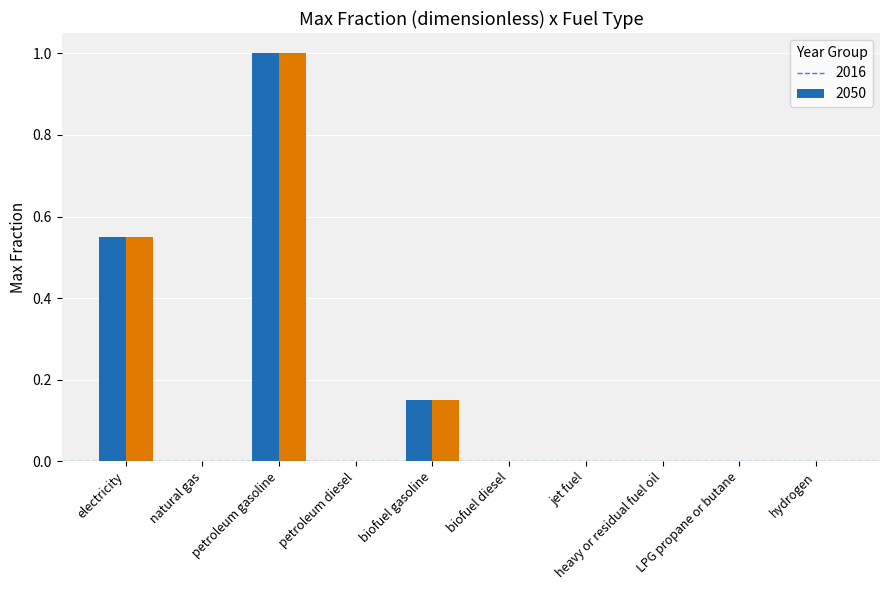

How many categories are shown in the chart?

10